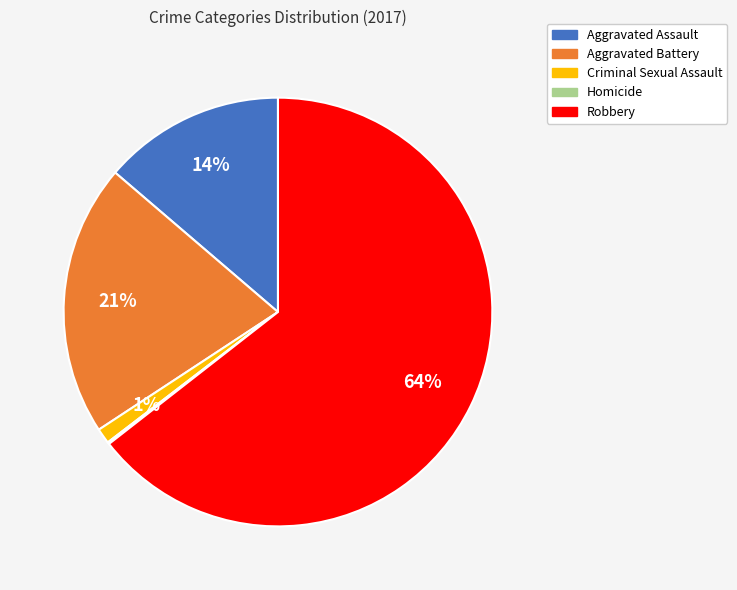

What percentage is the Aggravated Assault slice, to the nearest percent?

14%